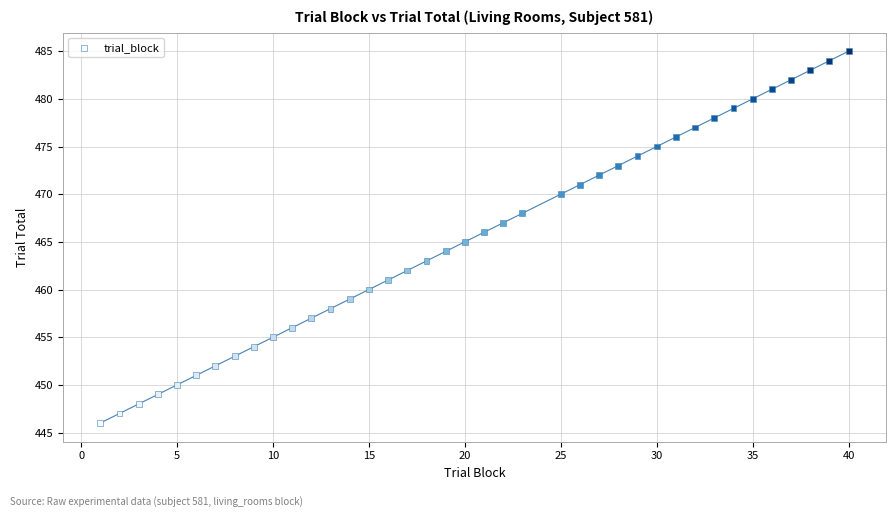

What is the range of X values (max minus min)?

39